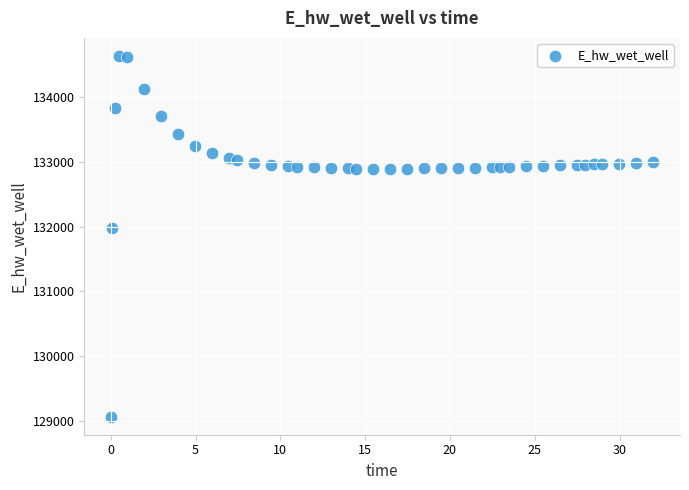

What is the range of X values (max minus min)?

31.9